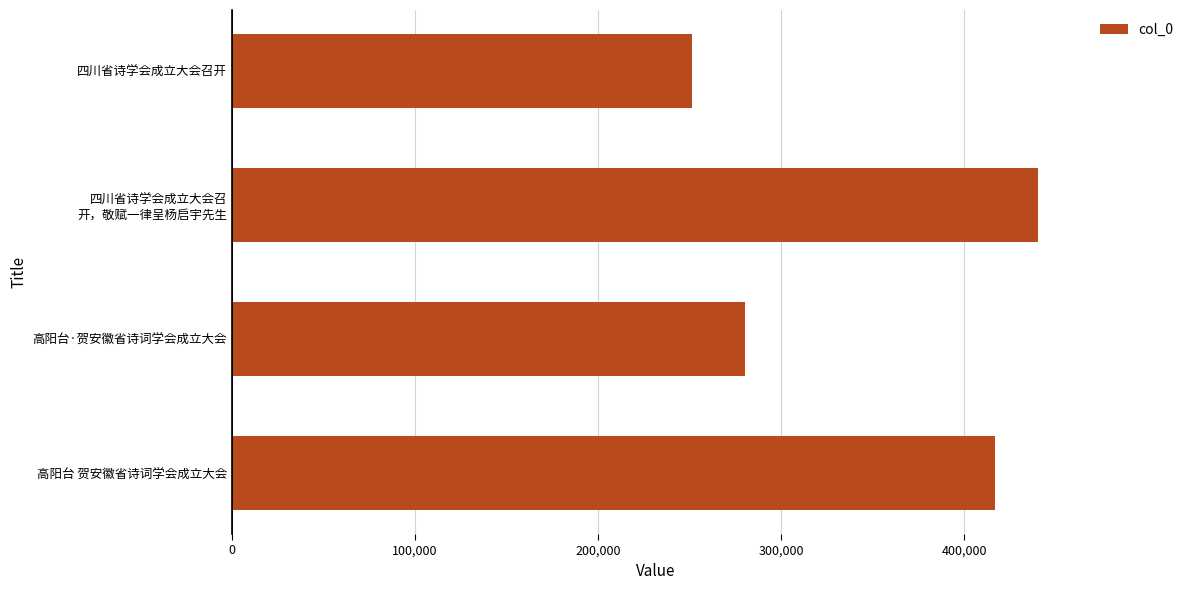

True or false: the data shows 130480 at 四川省诗学会成立大会召开.

False